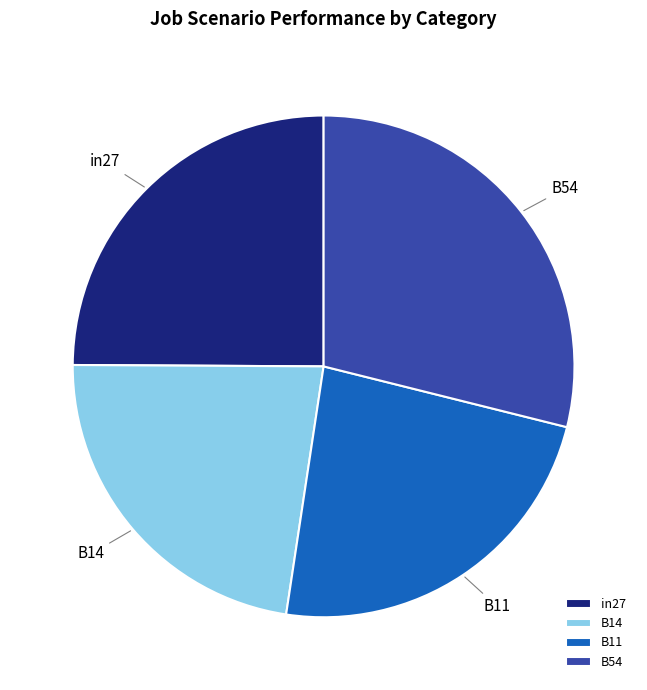

Which slice is the largest?

B54